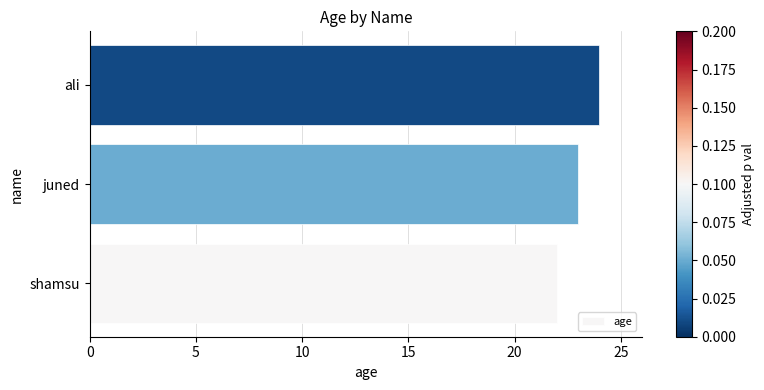

Approximately how many times larger is the value at ali compared to shamsu?

1.1